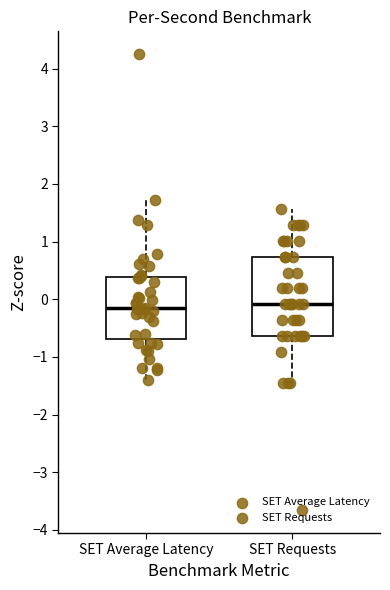

Where does the median line of the box for SET Requests sit on the y-axis? The values are not printed on the chart, so give them approximately, as read against the axis.

-0.1